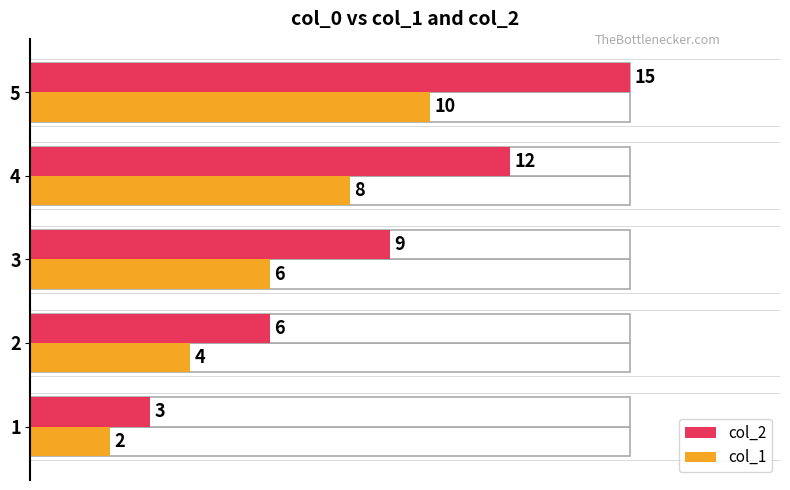

What is the greatest value displayed?

15